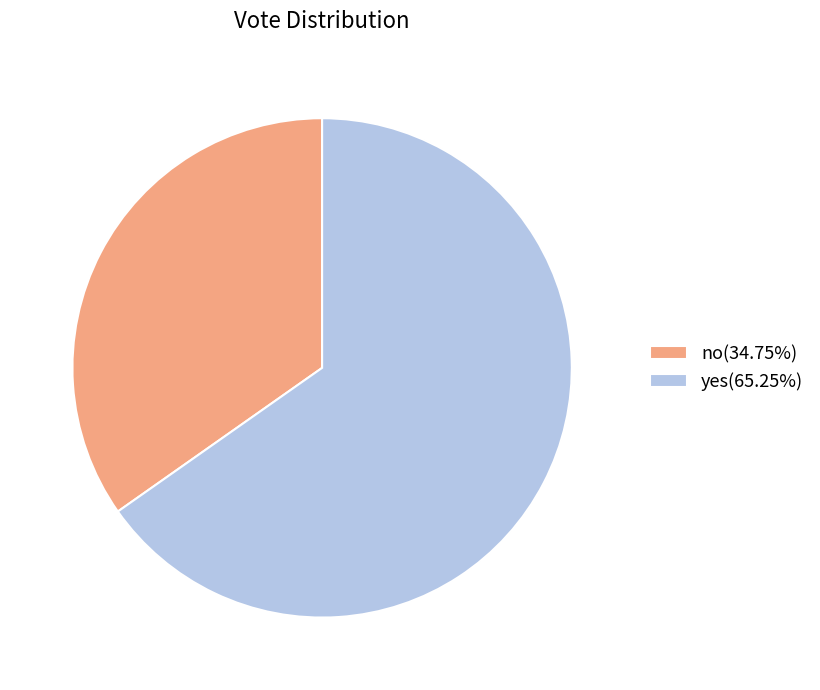

Combined, do no(34.75%) and yes(65.25%) account for over 50%?

Yes